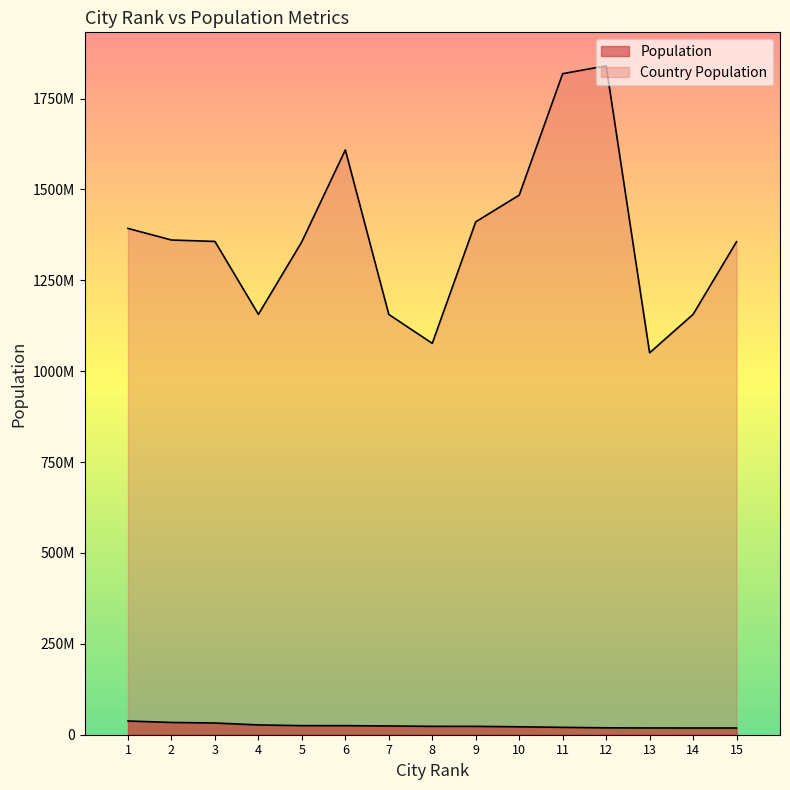

How many lines are shown in the chart?

2